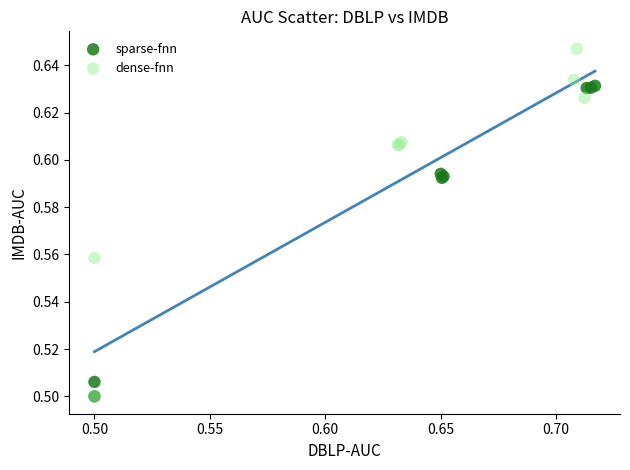

Which series has the widest spread of Y values?

dense-fnn